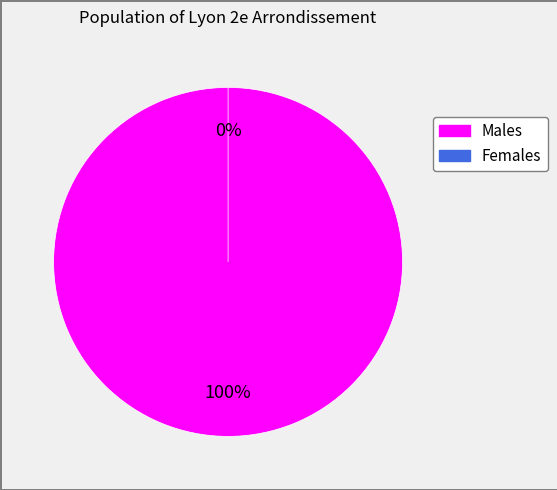

To the nearest percent, what percentage of the pie is 1652?

100%